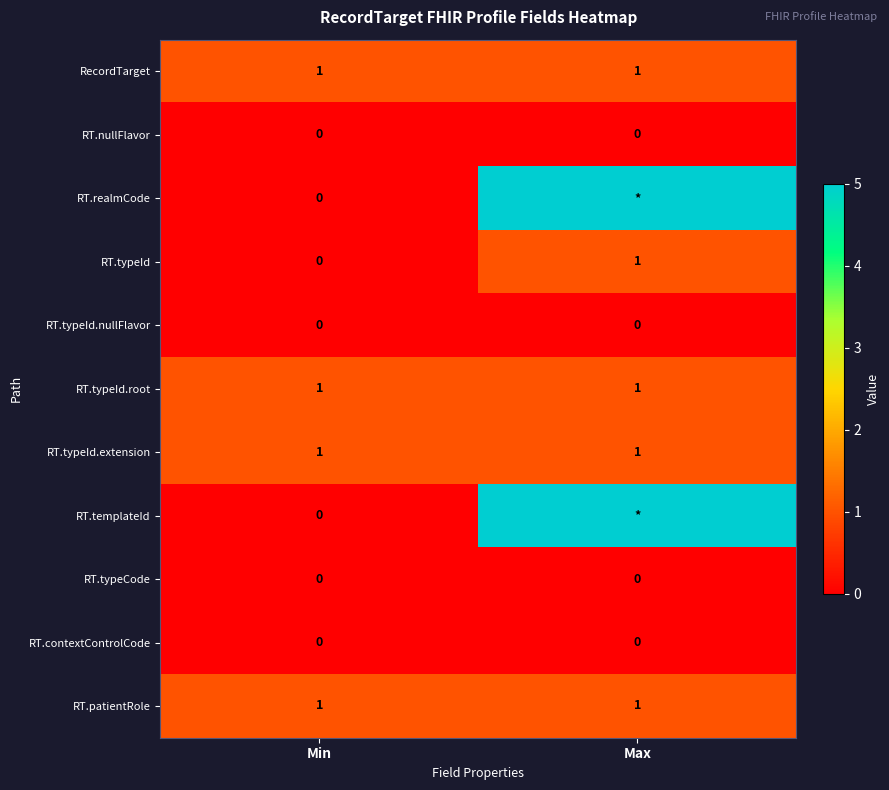

How many categories are shown in the chart?

2